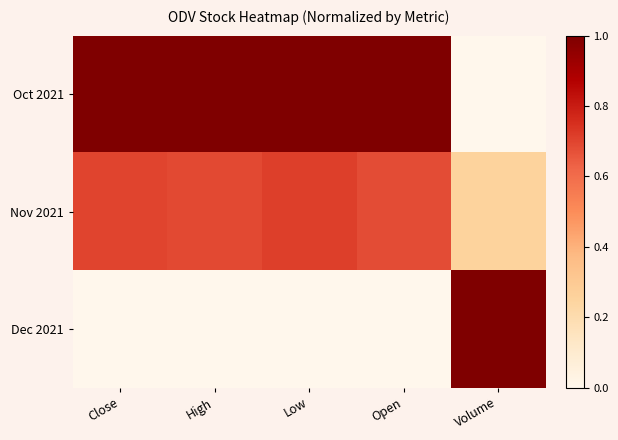

At which category does the chart reach its minimum across all series?

Volume